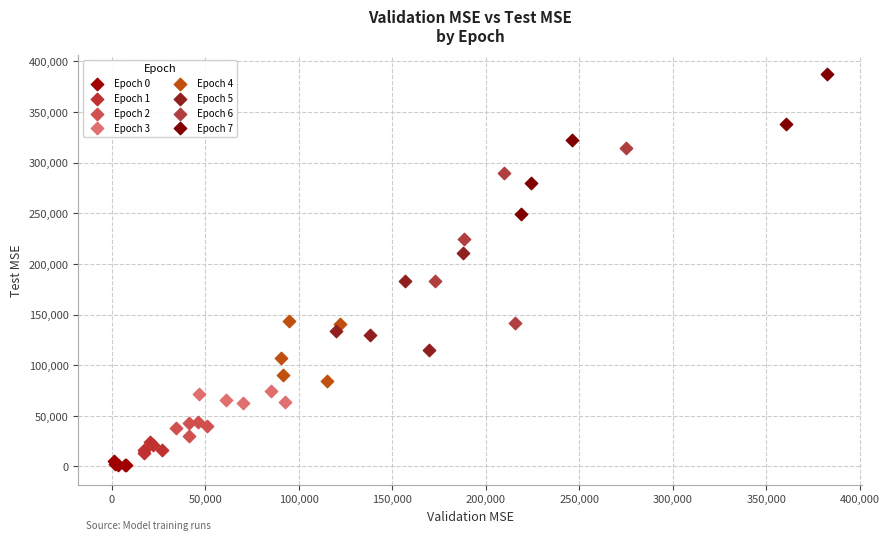

Which series reaches the maximum Y coordinate?

Epoch 7